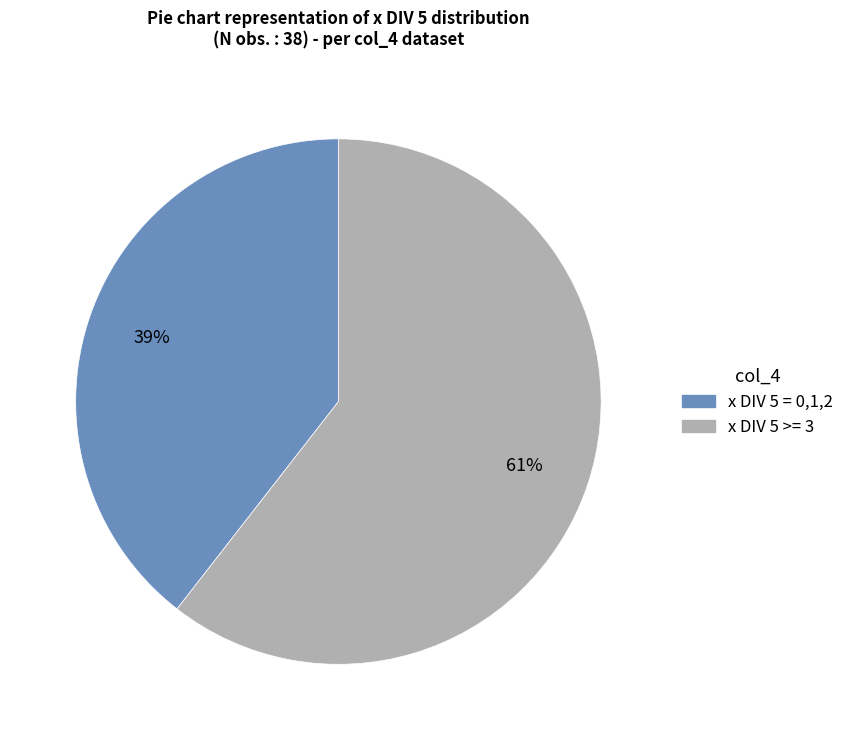

Does any single category account for the majority?

Yes